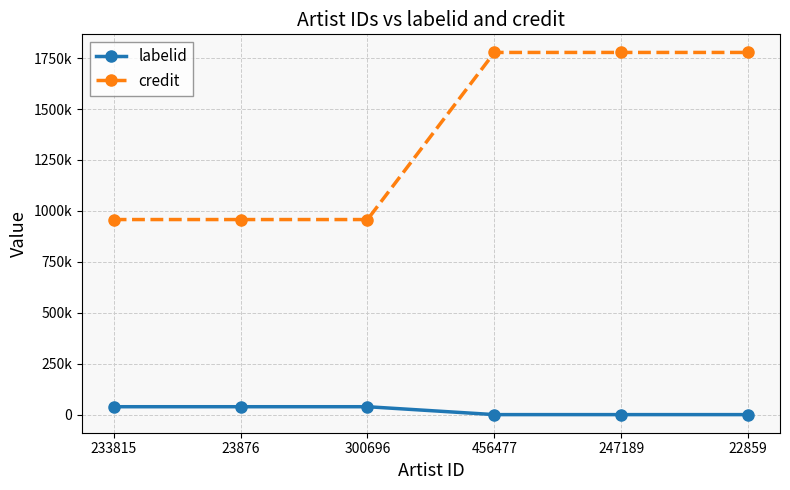

List the series in order of their overall mean, highest first.

credit, labelid